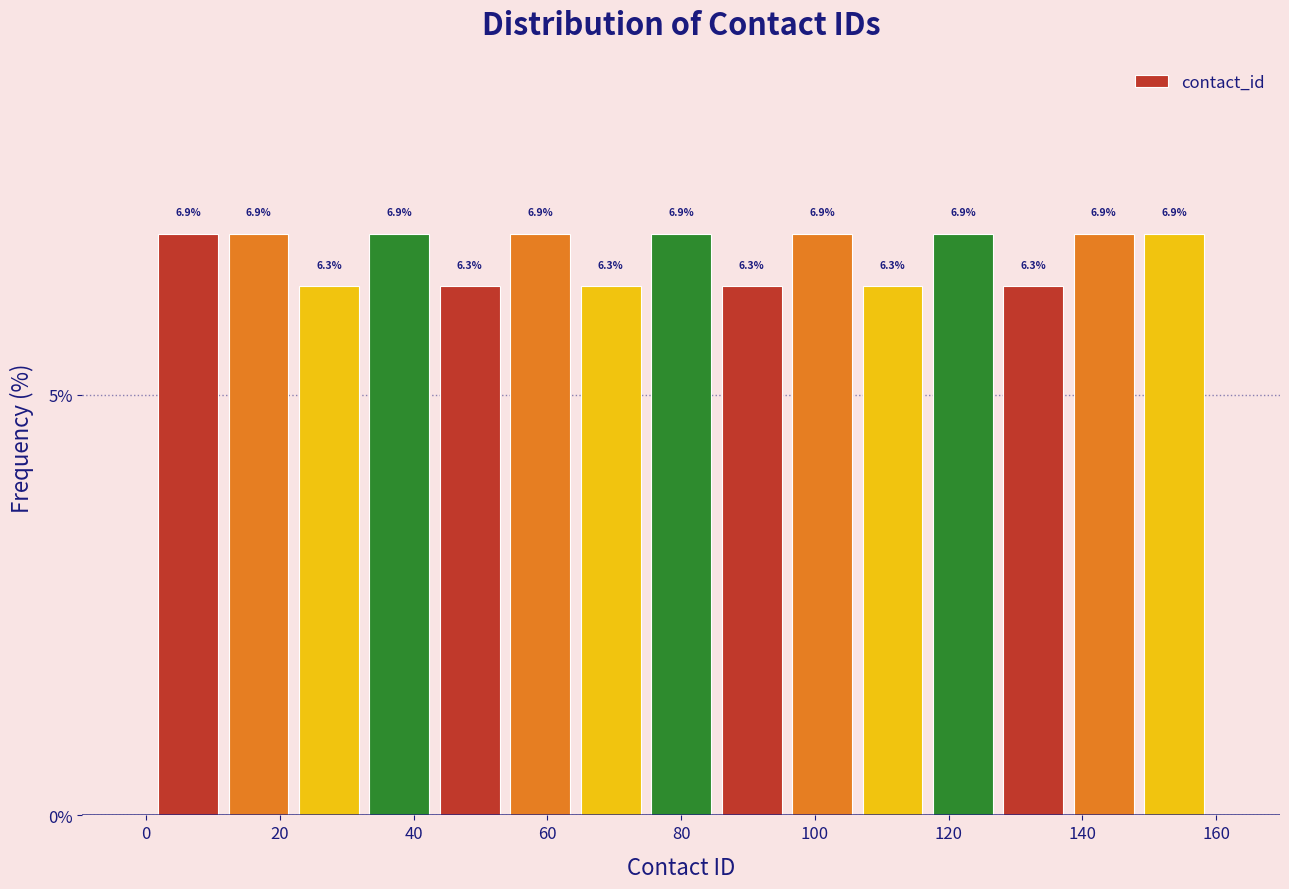

Reading left to right, list every bar in this chart as the range it spans on the x-axis followed by its height. The bar edges are not printed on the chart, so give them approximately, as read against the axis.

2 to 12: 6.9
12 to 22: 6.9
22 to 32: 6.3
32 to 44: 6.9
44 to 54: 6.3
54 to 64: 6.9
64 to 74: 6.3
74 to 86: 6.9
86 to 96: 6.3
96 to 106: 6.9
106 to 116: 6.3
116 to 128: 6.9
128 to 138: 6.3
138 to 148: 6.9
148 to 160: 6.9